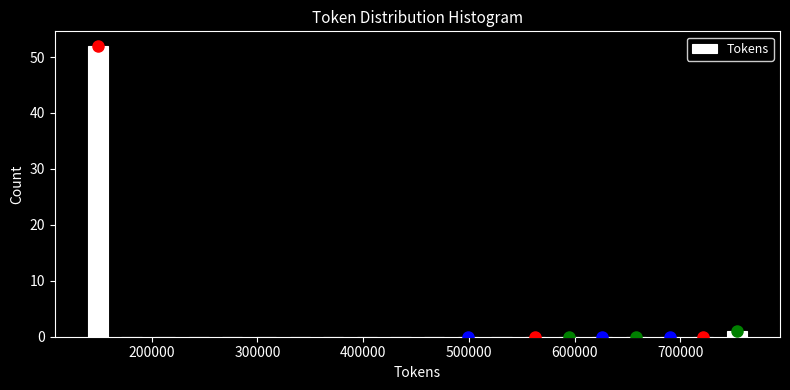

Around what value on the x-axis is the tallest bar? Give the approximate position of its centre, as read against the axis.

150000